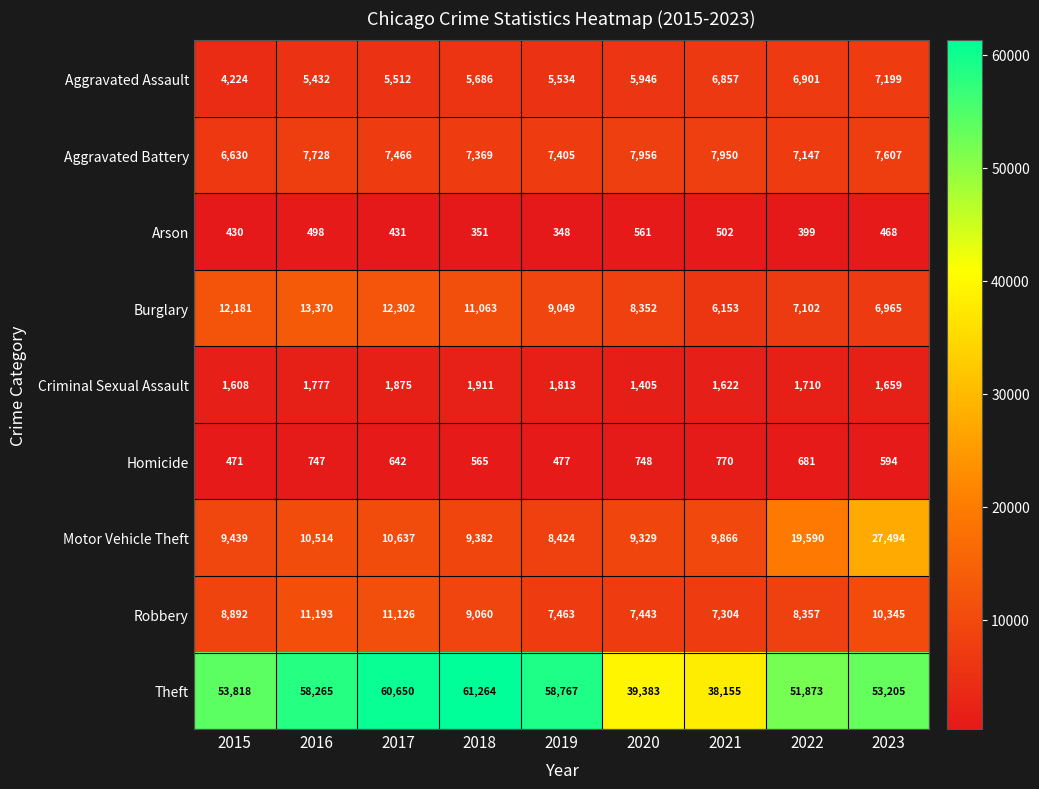

At which label is Burglary closest to 9761?

2019